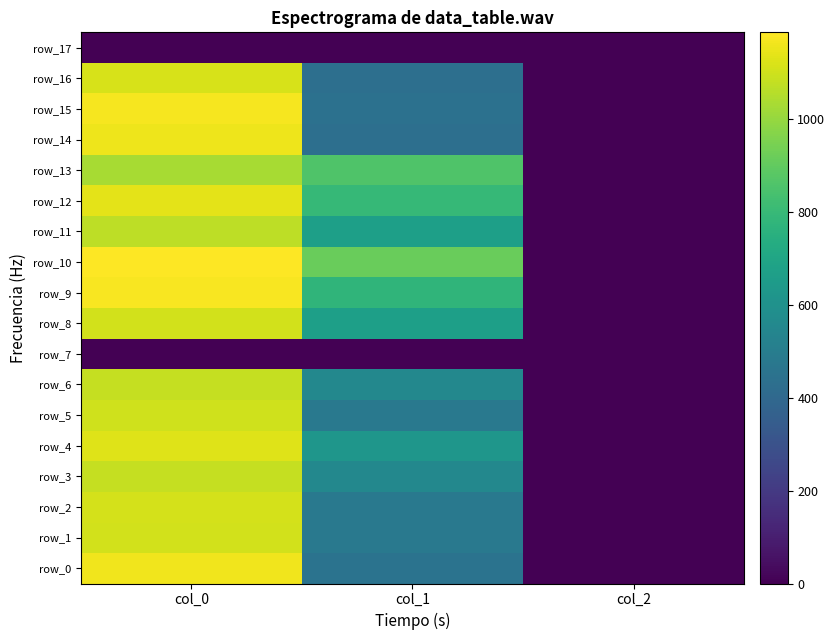

Between col_1 and col_2, which series saw the biggest shift?

row_10